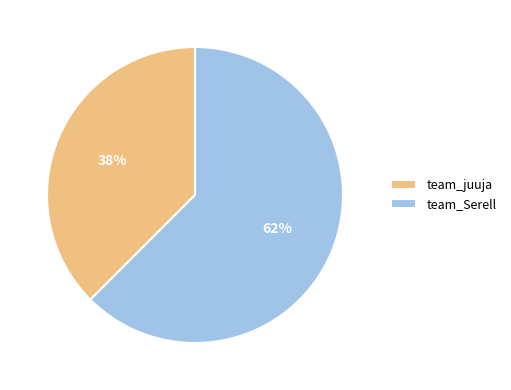

Is there a majority slice in this chart?

Yes